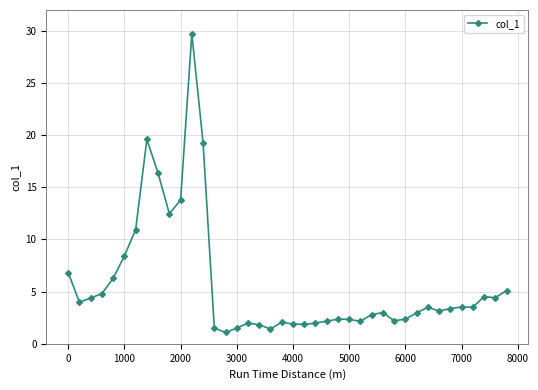

What is the maximum value shown in the chart?

29.7